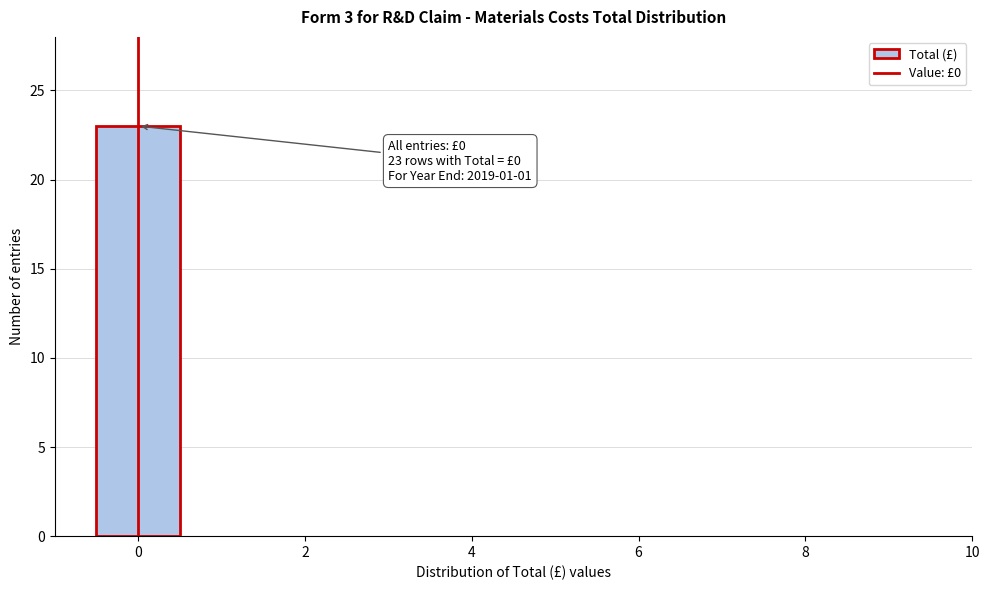

Over which range of the x-axis is the bar tallest?

-0.5 to 0.5